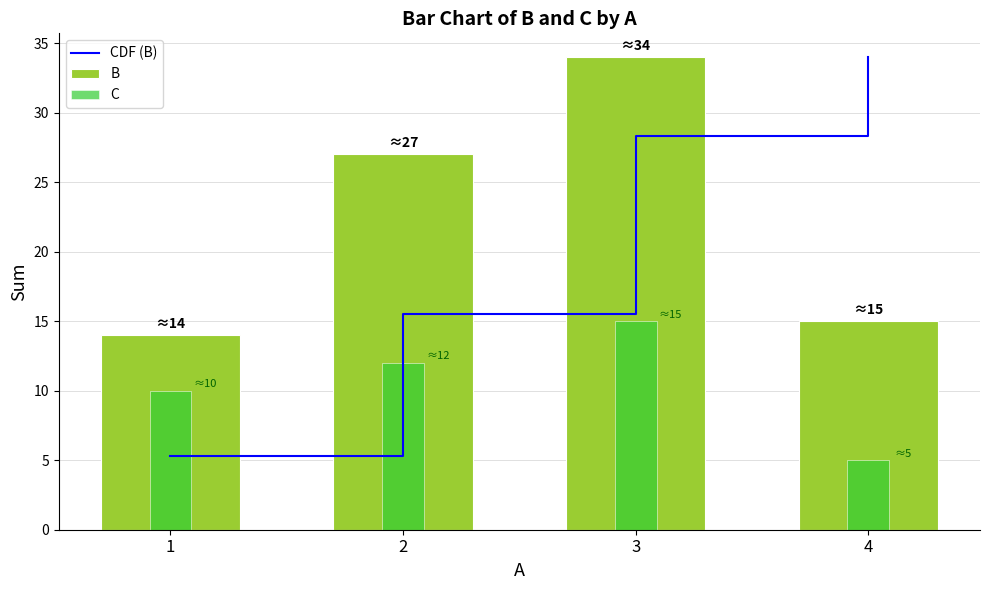

Does the chart contain stacked bars?

No